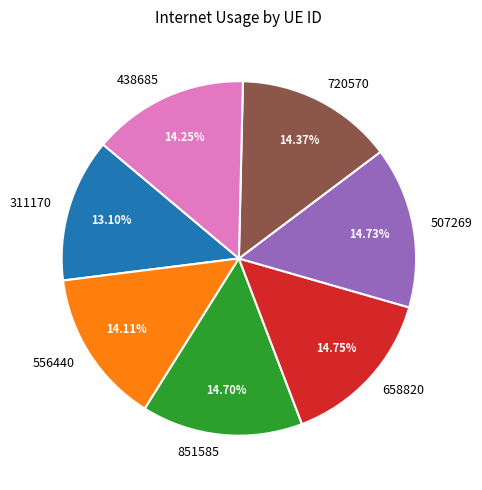

Is it true that 438685 is 14% of the pie?

True